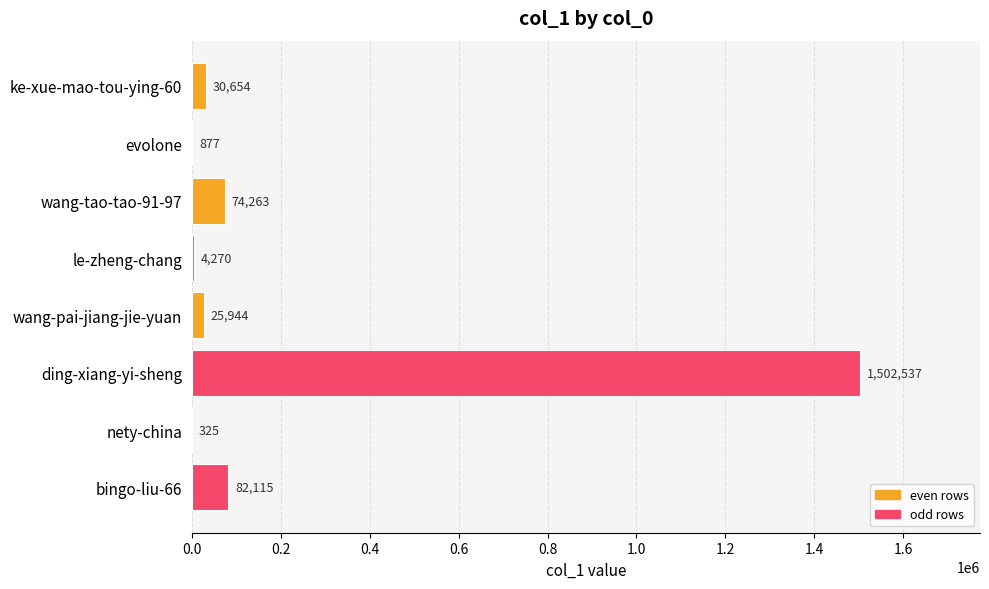

The value at wang-tao-tao-91-97 is 74263. True or false?

True